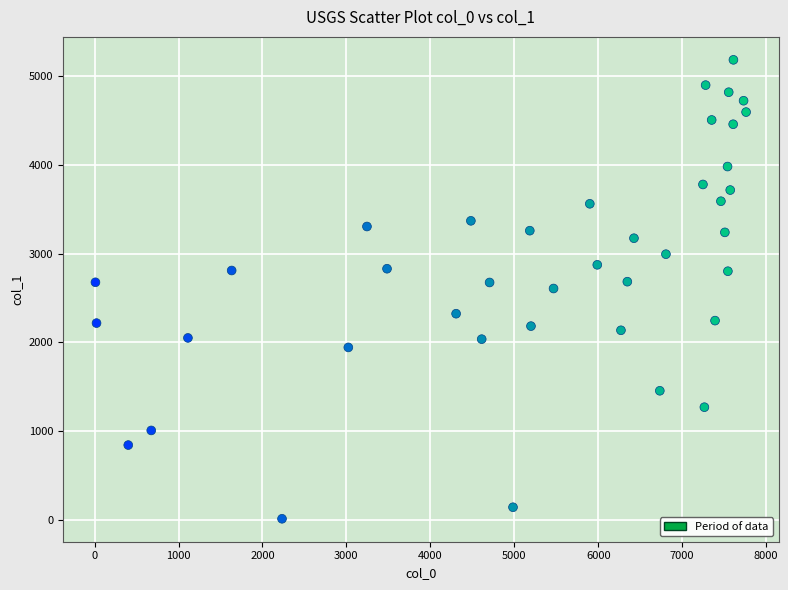

What is the range of X values (max minus min)?

7752